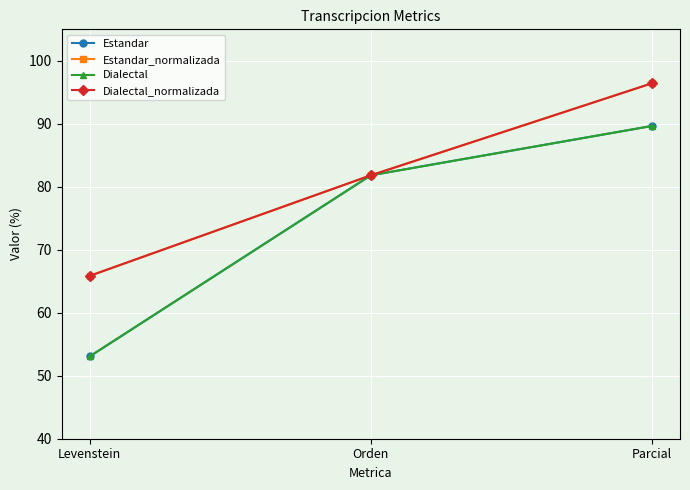

What is the average value of the Dialectal_normalizada series?

81.4